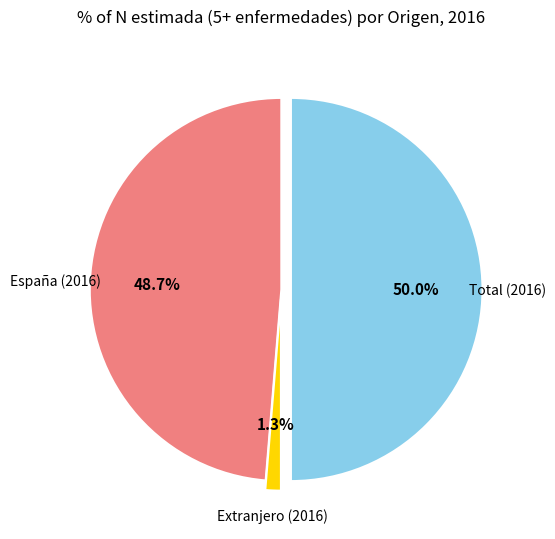

Count the number of slices in the pie.

3